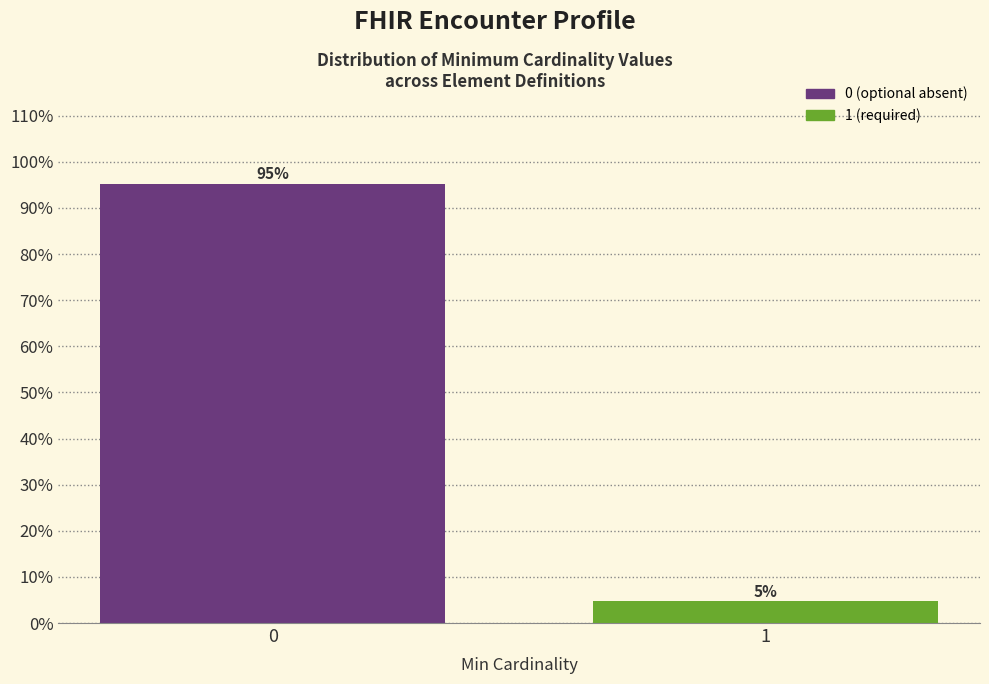

What is the average value?

50.0